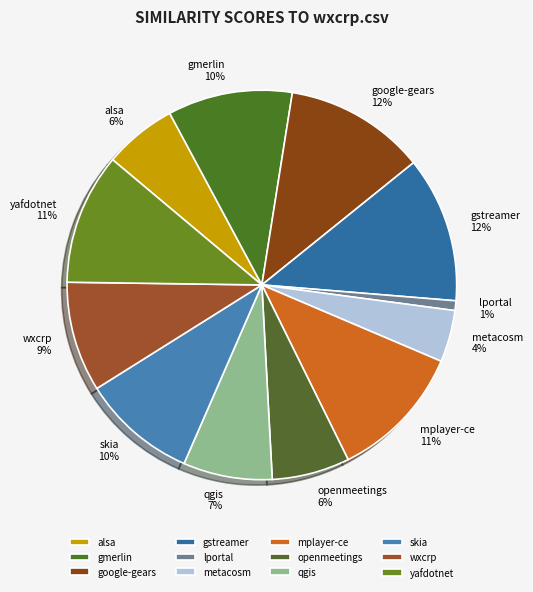

Count the number of slices in the pie.

12